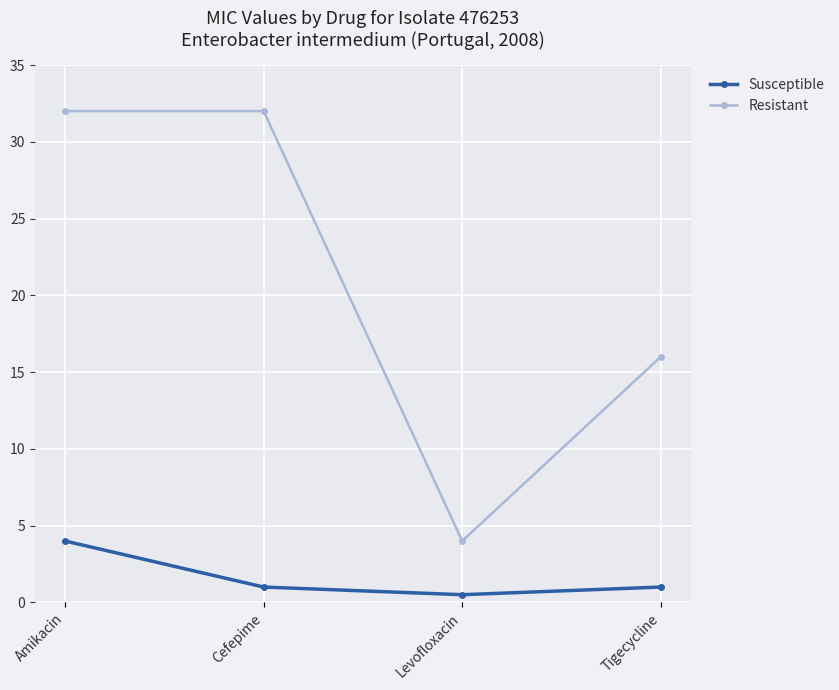

How many data points does each series have?

4